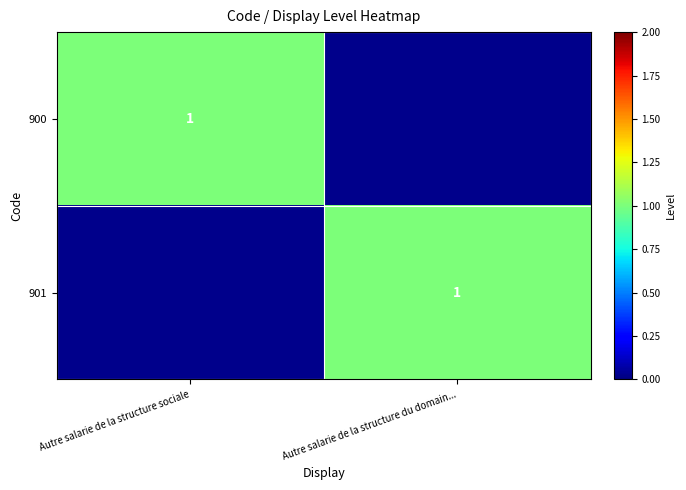

The 900 series shows 2 at Autre salarie de la structure sociale. True or false?

False